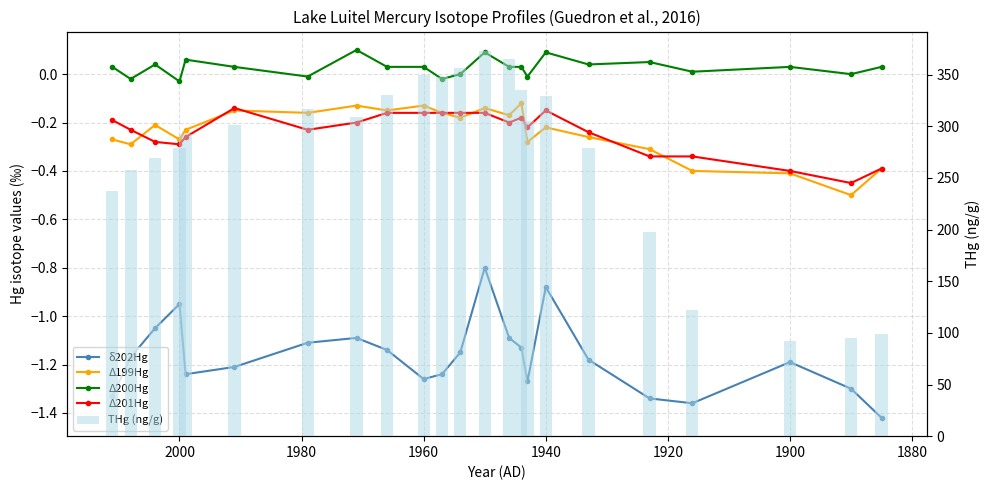

How many bars are there in each group?

5